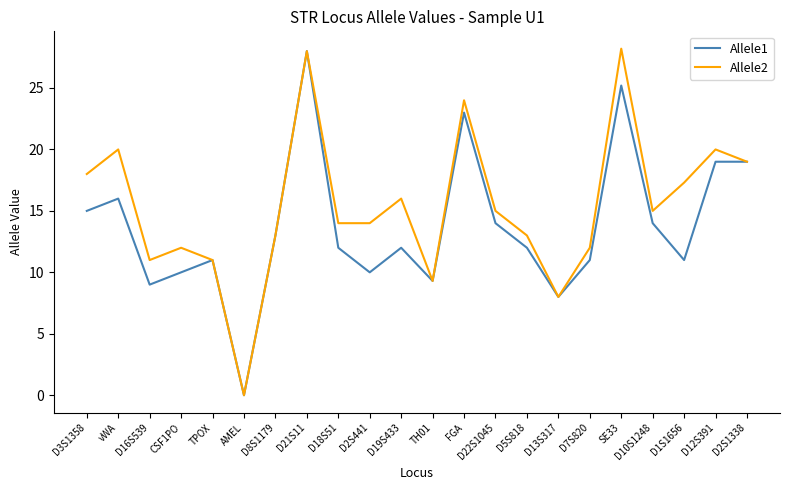

What position from the left is SE33?

18